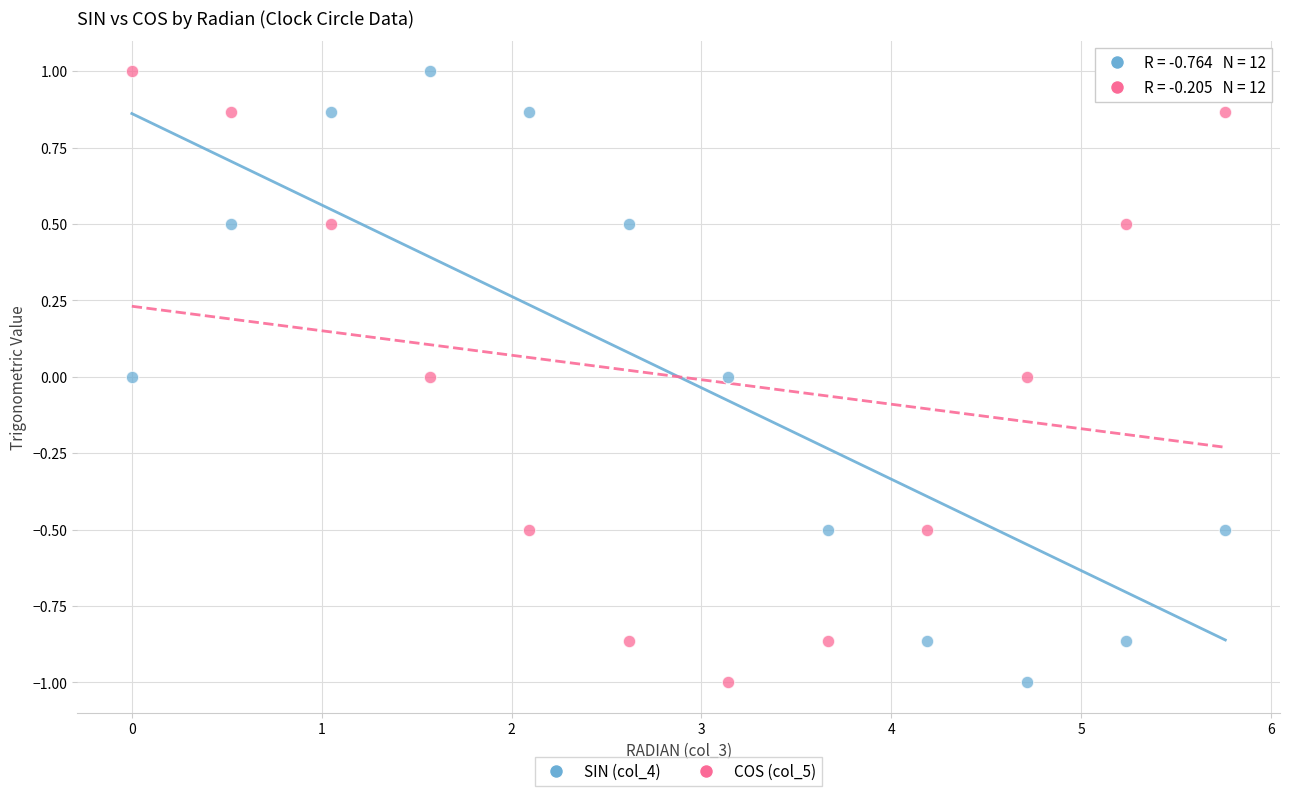

Across all data points, what is the range of Y values (max minus min)?

2.0